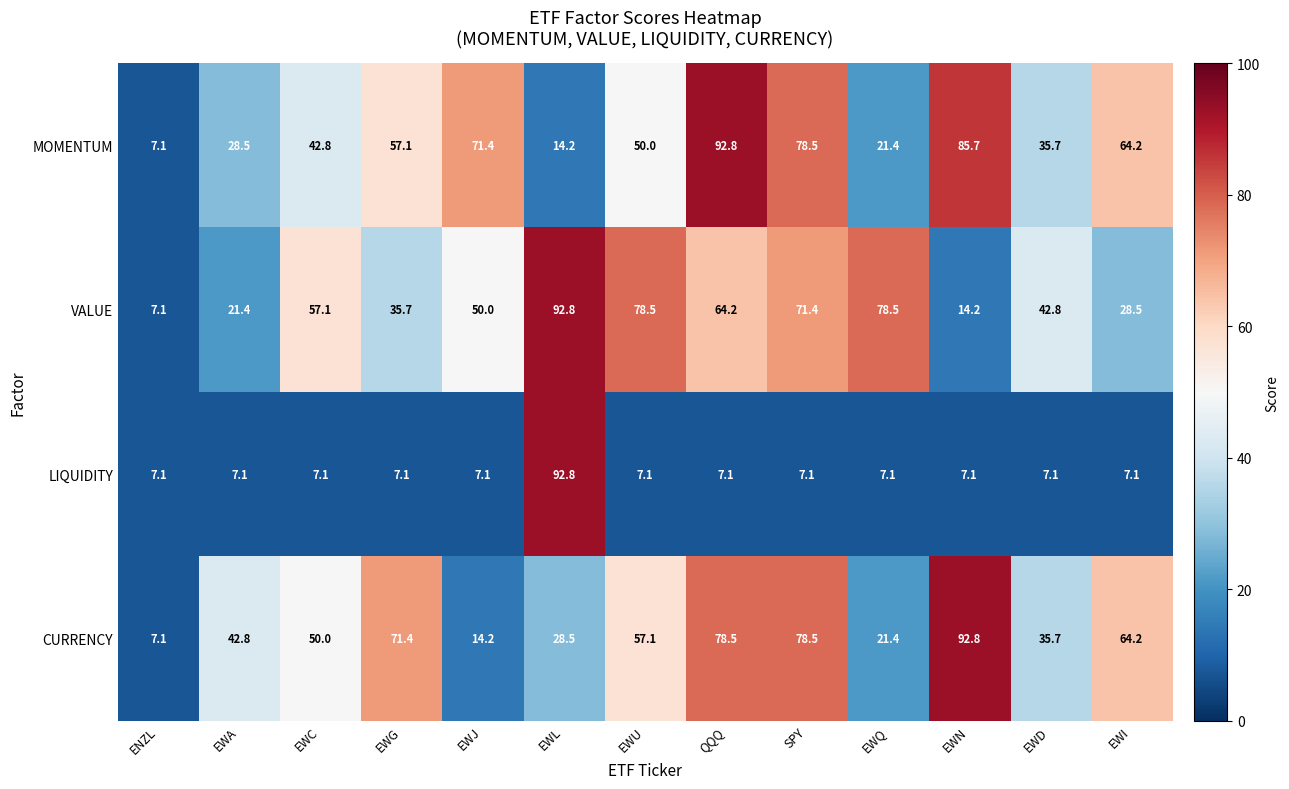

Is it true that LIQUIDITY equals 7.1 at EWQ?

True